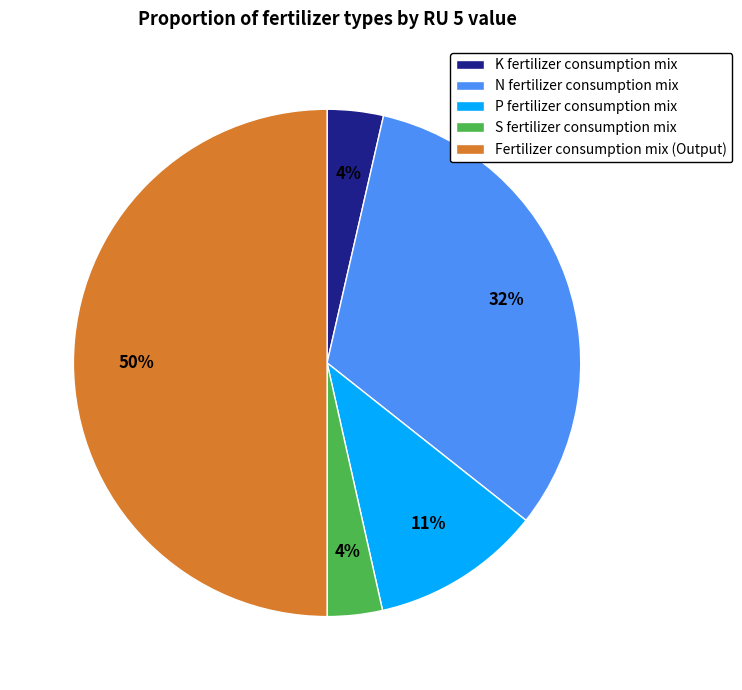

The N fertilizer consumption mix slice represents 32% of the pie. True or false?

True